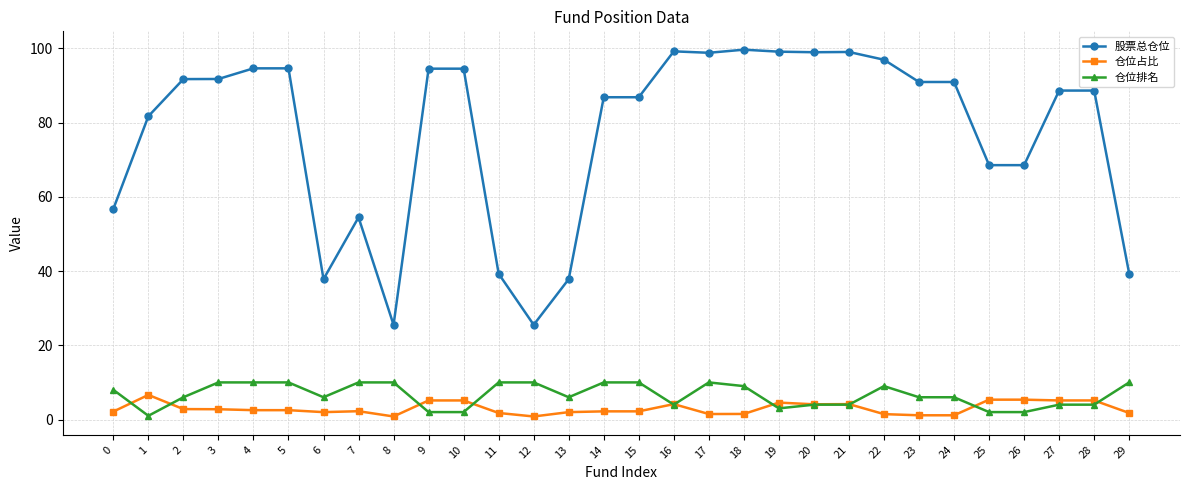

What is the highest value of the 股票总仓位 series?

99.7